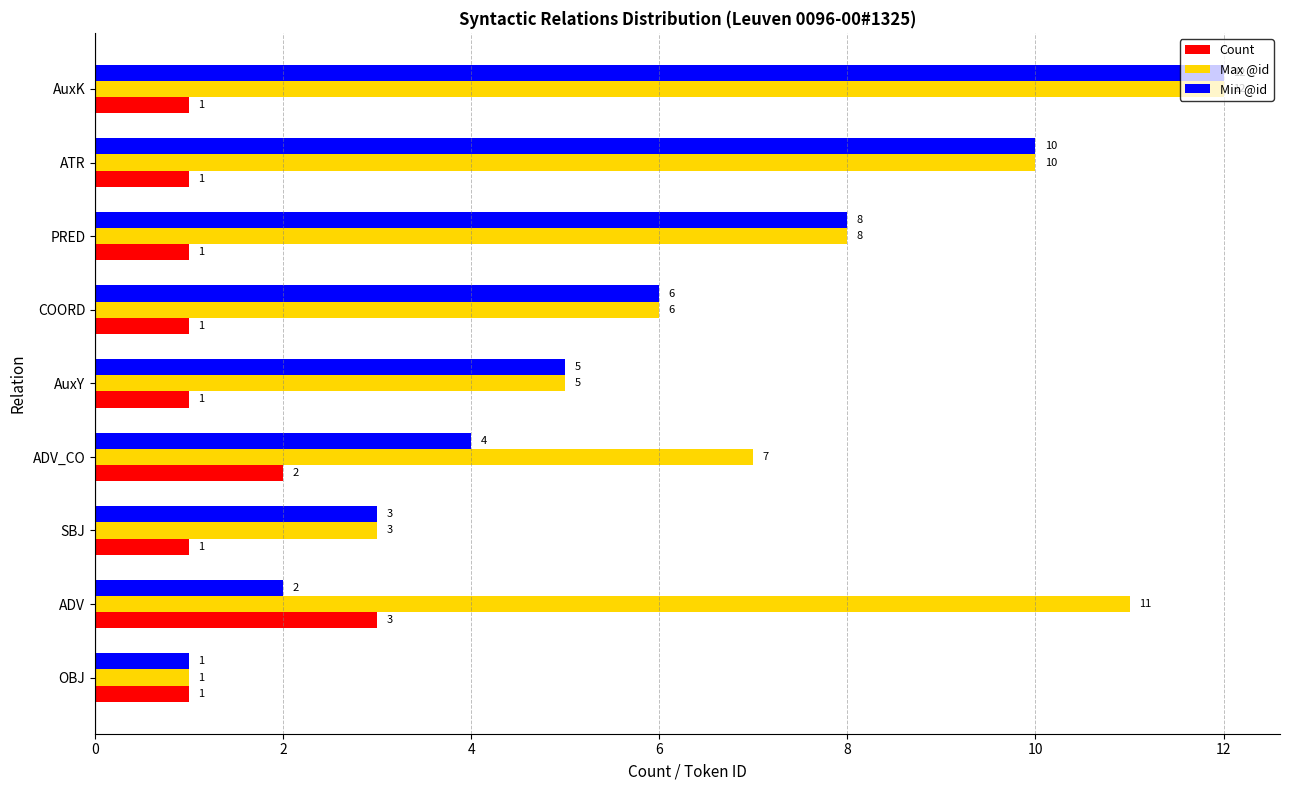

What is the minimum value shown in the chart?

1